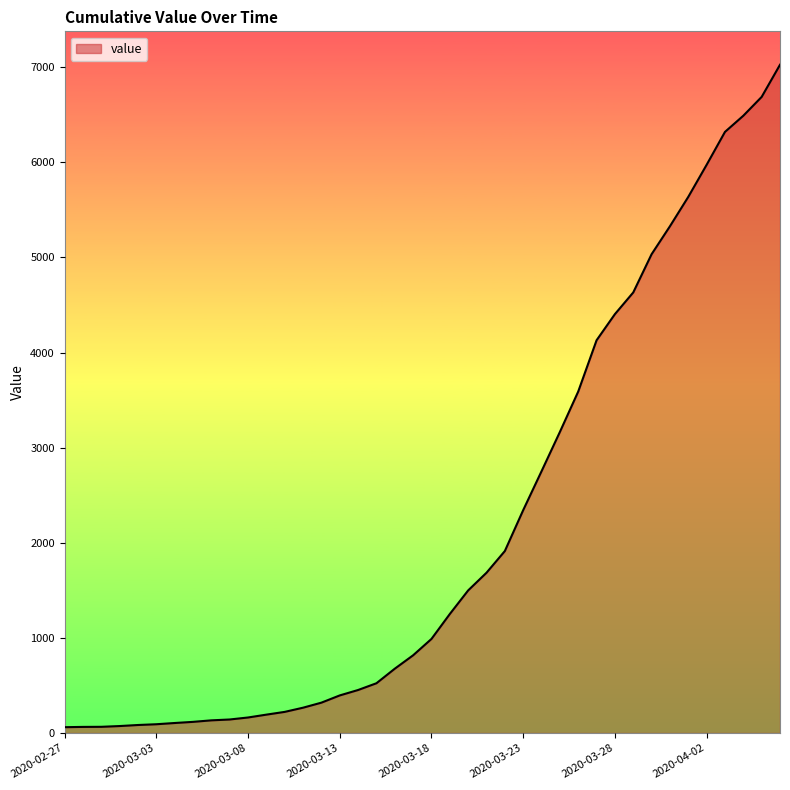

What is the difference between the maximum and minimum values?

6965